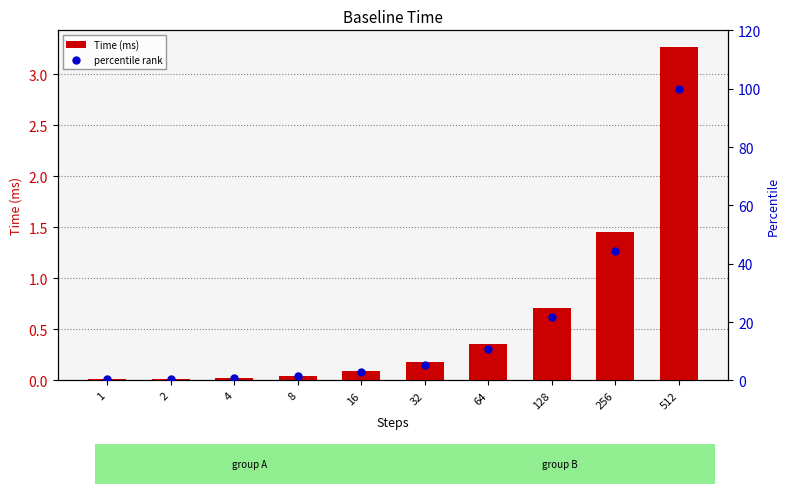

At which category is the sum across all series the highest?

512